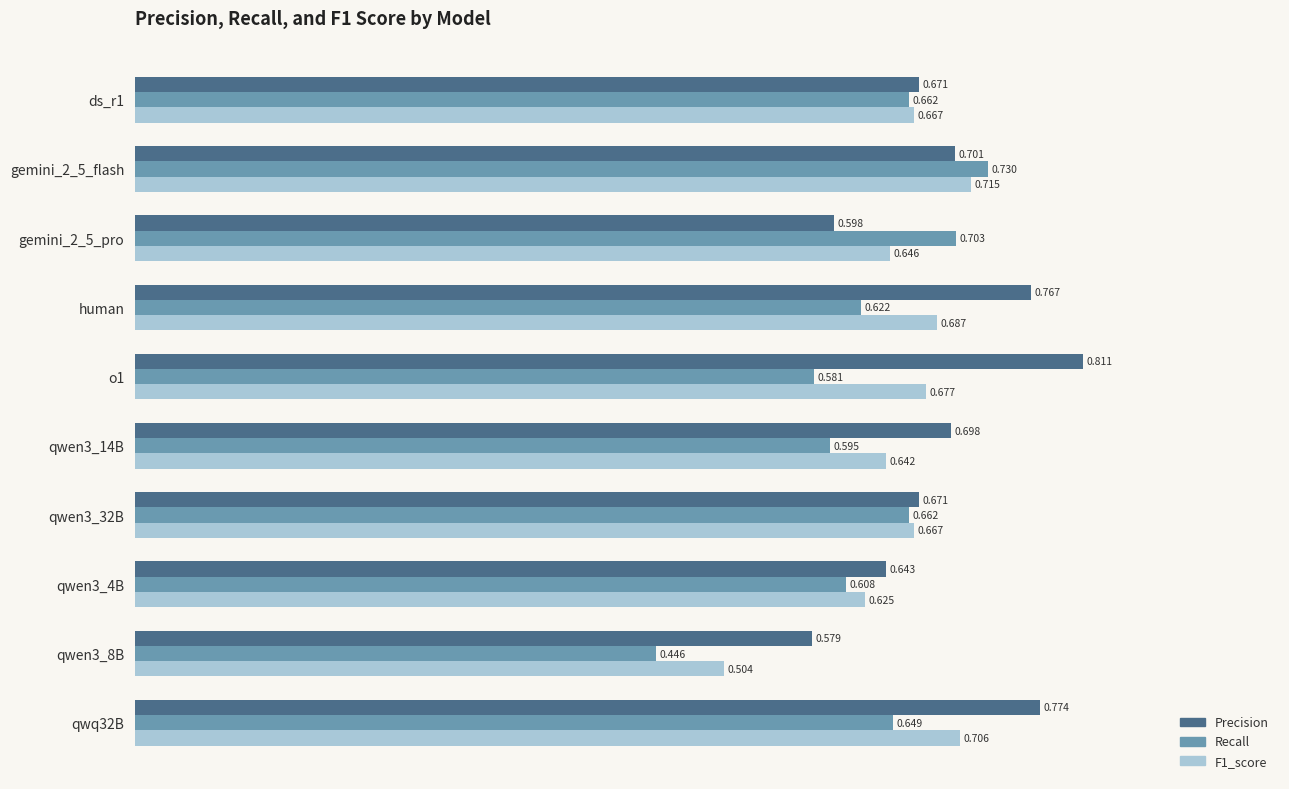

Which series has the largest total across all categories?

Precision